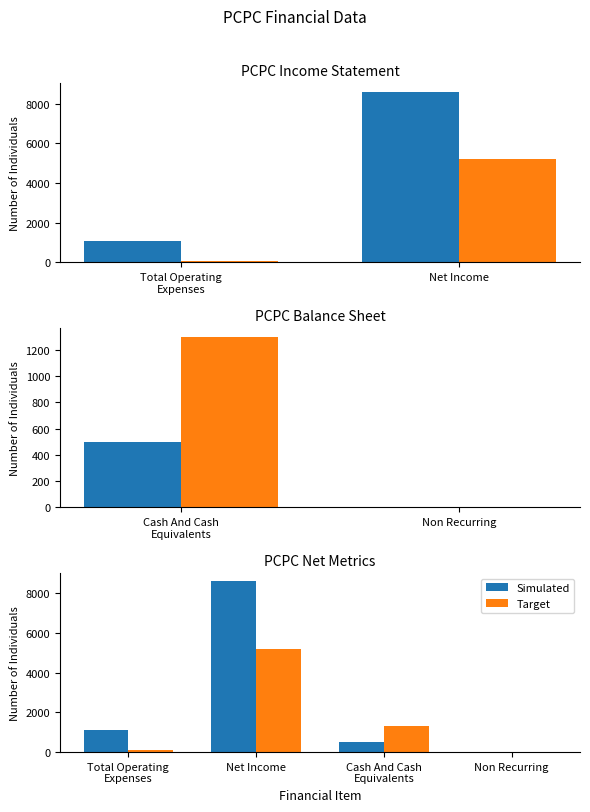

How many values in the Simulated series exceed 1100?

1